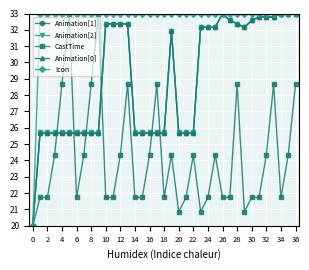

At how many categories does at least one series exceed 28?

36